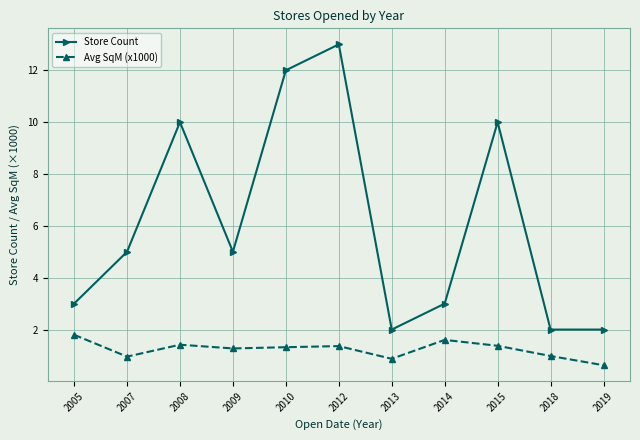

Is the value of Store Count at 2005 greater than the value of Avg SqM (x1000) at 2014?

Yes